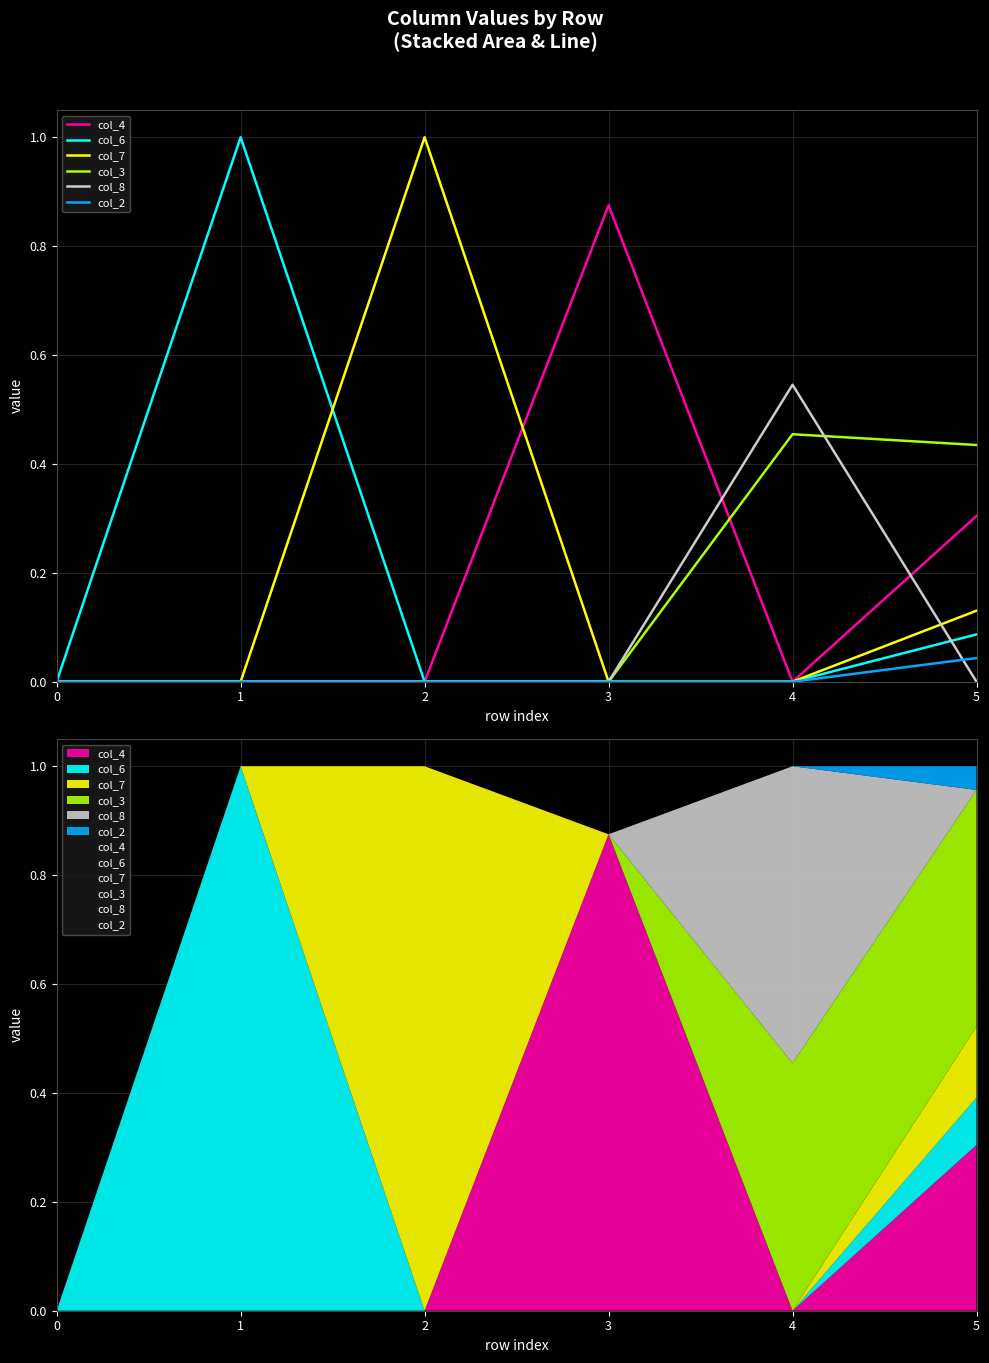

Reading left to right, list all the values displayed in this chart.

col_4: 0=0.0	1=0.0	2=0.0	3=0.9	4=0.0	5=0.3
col_6: 0=0.0	1=1.0	2=0.0	3=0.0	4=0.0	5=0.1
col_7: 0=0.0	1=0.0	2=1.0	3=0.0	4=0.0	5=0.1
col_3: 0=0.0	1=0.0	2=0.0	3=0.0	4=0.5	5=0.4
col_8: 0=0.0	1=0.0	2=0.0	3=0.0	4=0.5	5=0.0
col_2: 0=0.0	1=0.0	2=0.0	3=0.0	4=0.0	5=0.0